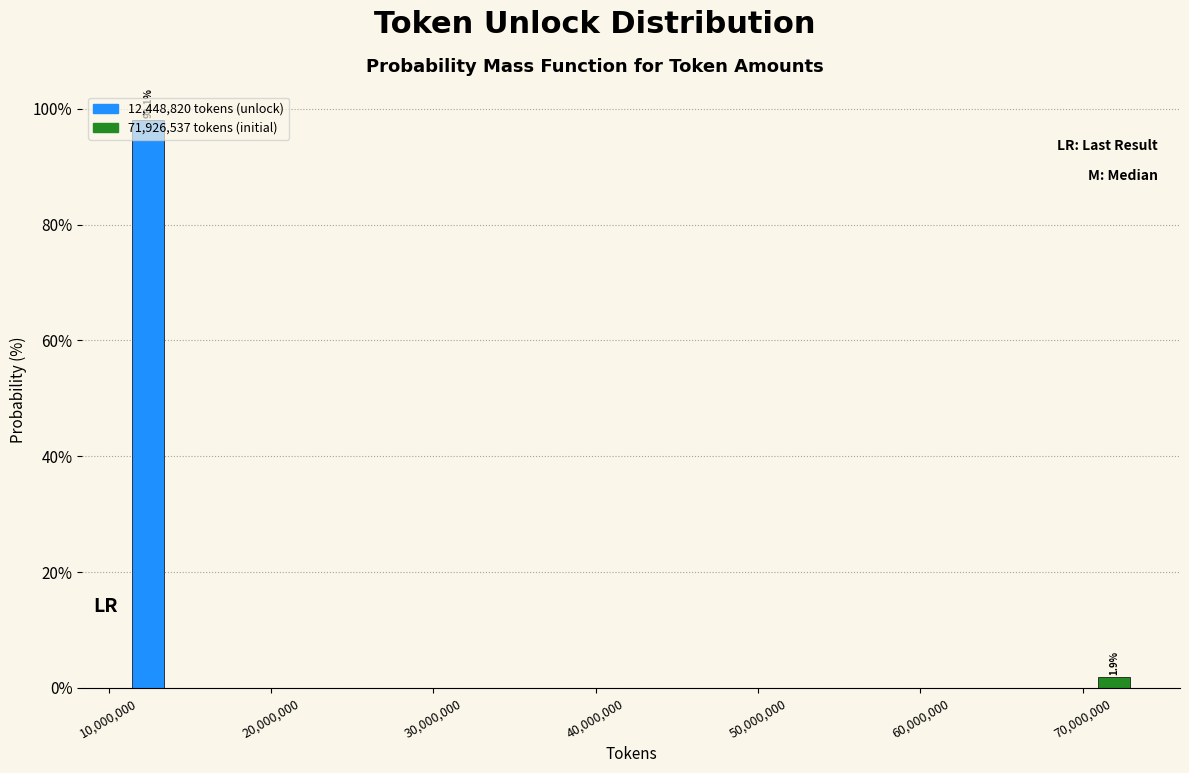

List the labels in order of value, smallest first.

70,000,000, 10,000,000